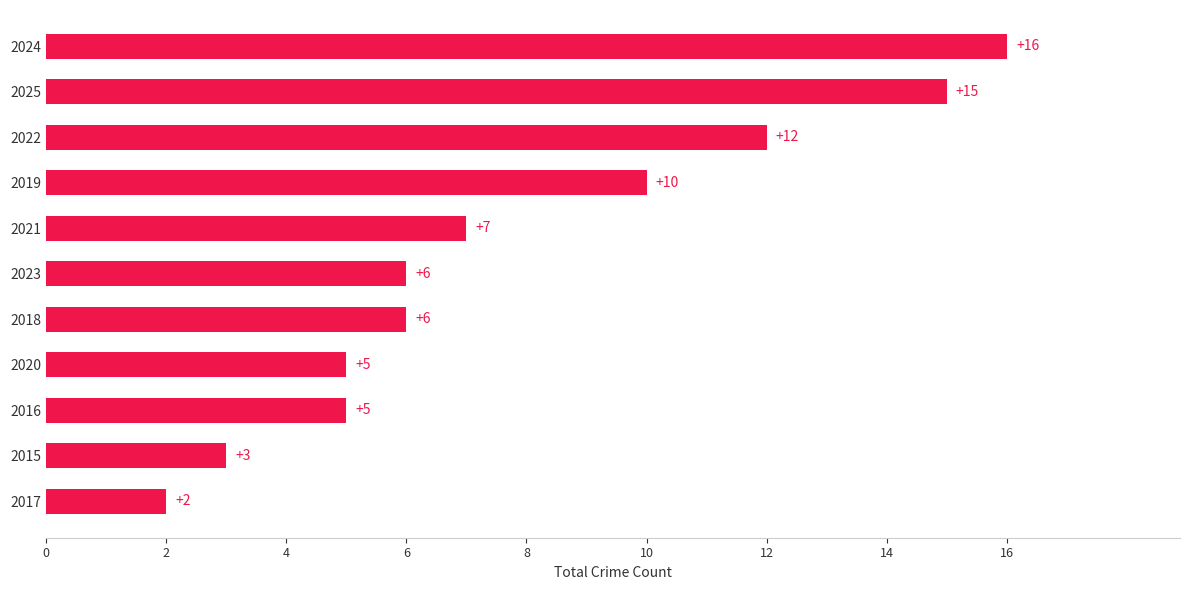

What is the approximate value at 2019, to the nearest 10?

10